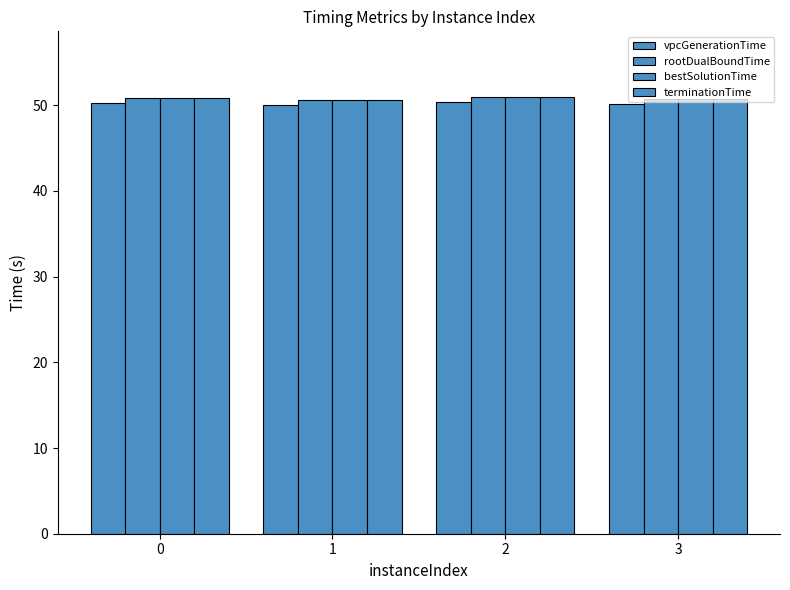

Between 0 and 2, which series saw the biggest shift?

terminationTime